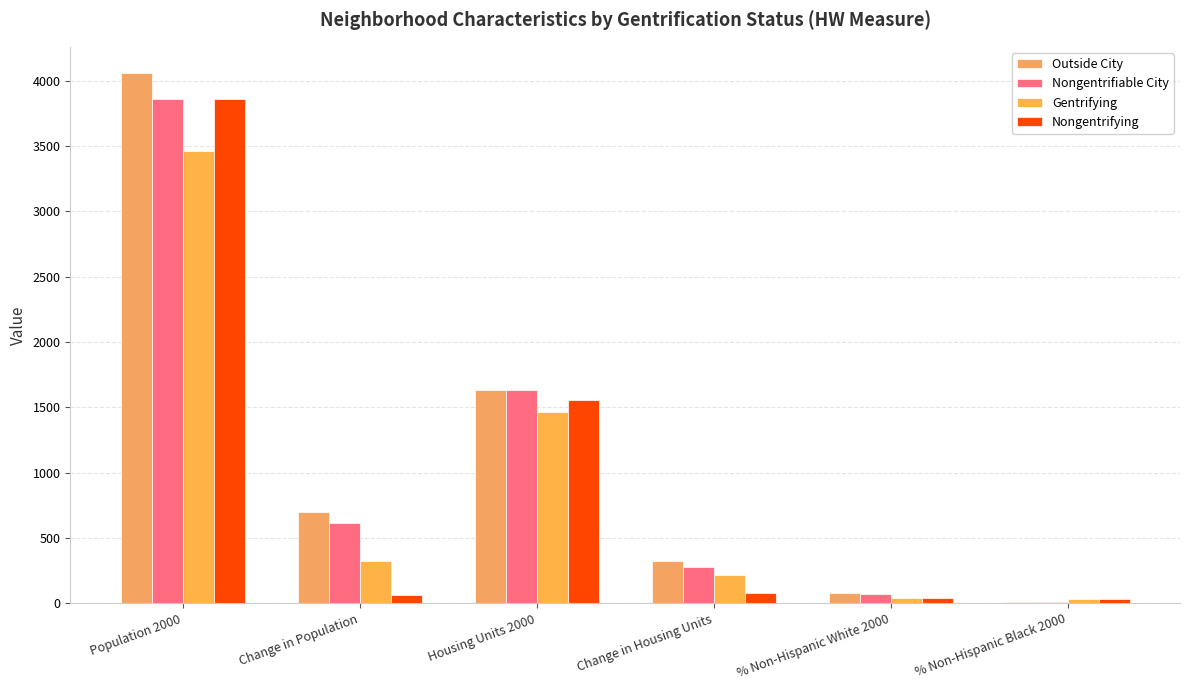

What is the average value of the Outside City series?

1134.3